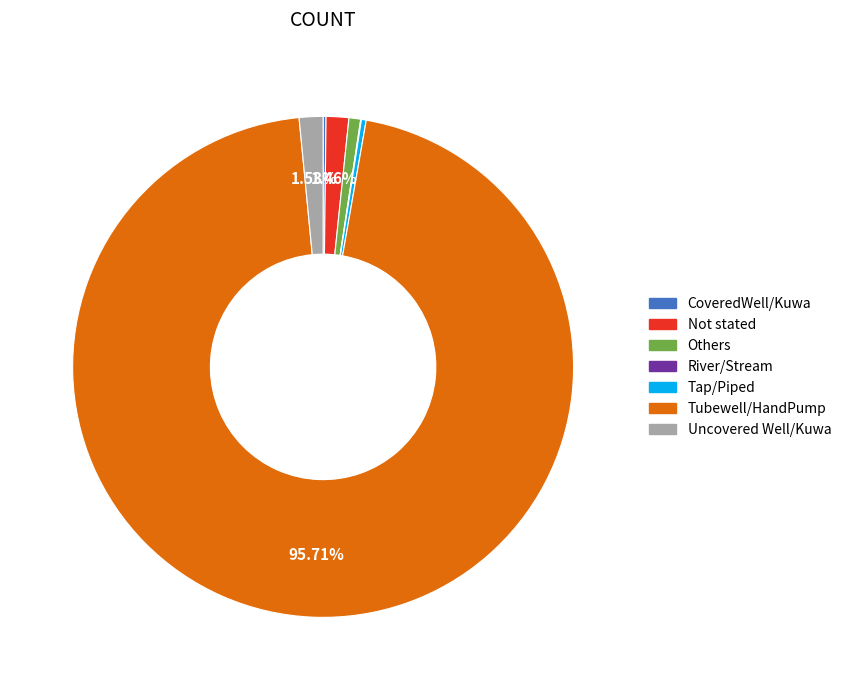

What is the largest slice in the pie chart?

Tubewell/HandPump